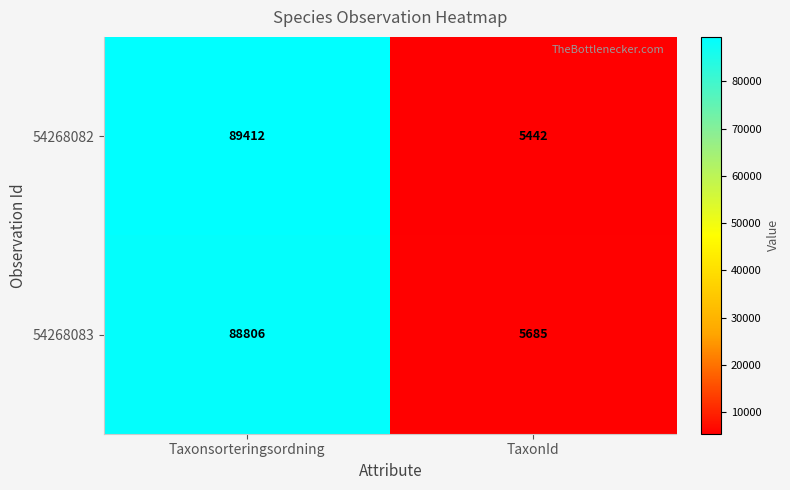

Which series has the largest range (max minus min)?

54268082